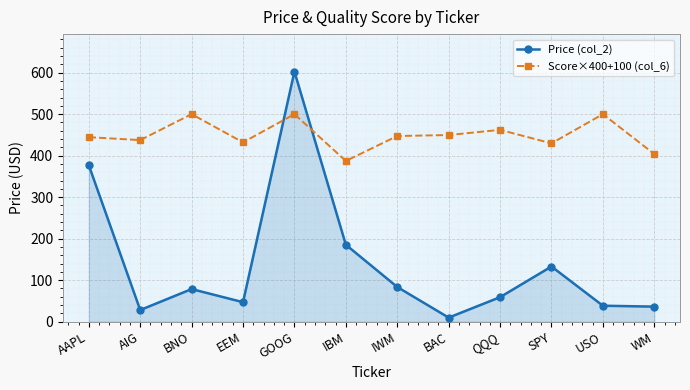

What is the spread (max minus min) of values at SPY?

296.8